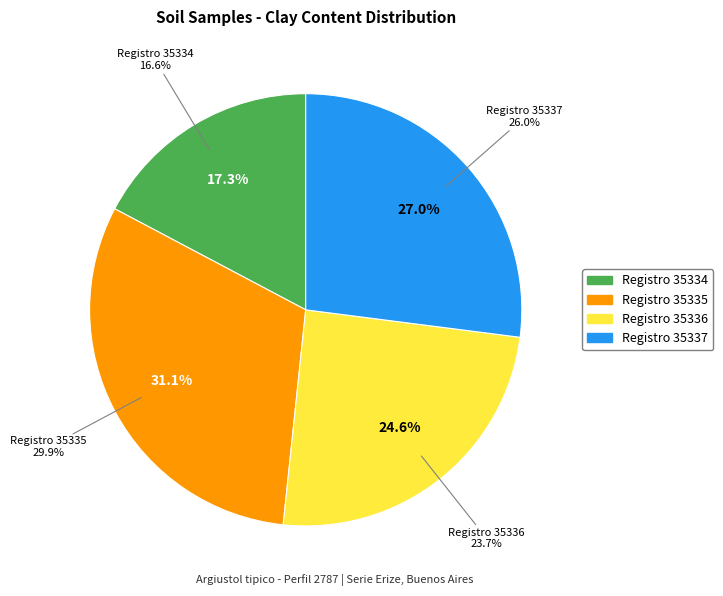

Is it true that 35334 is 17% of the pie?

True